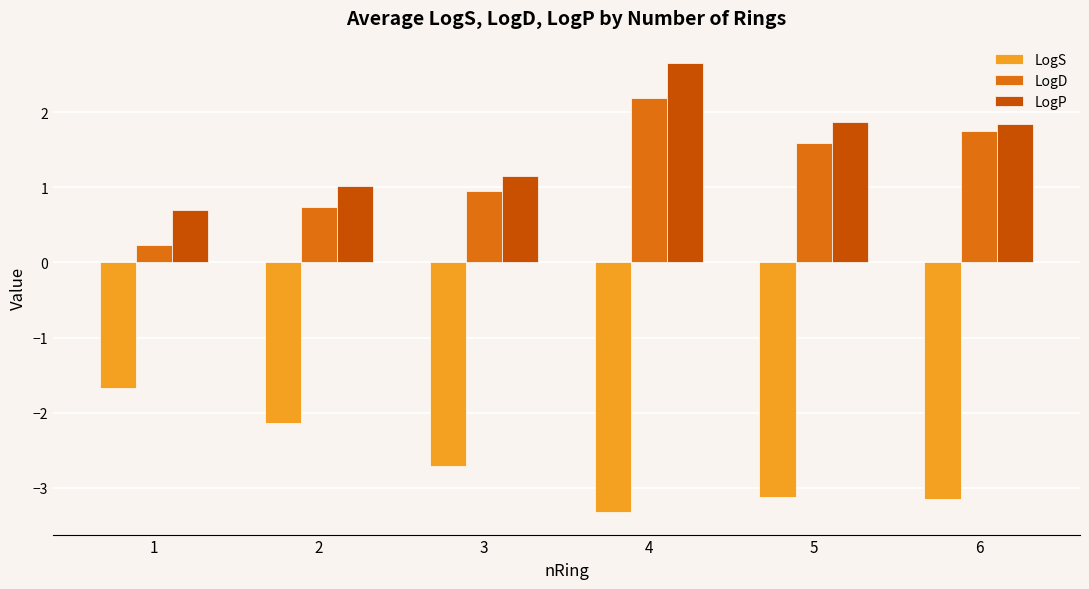

At which label does LogS first exceed -2?

1